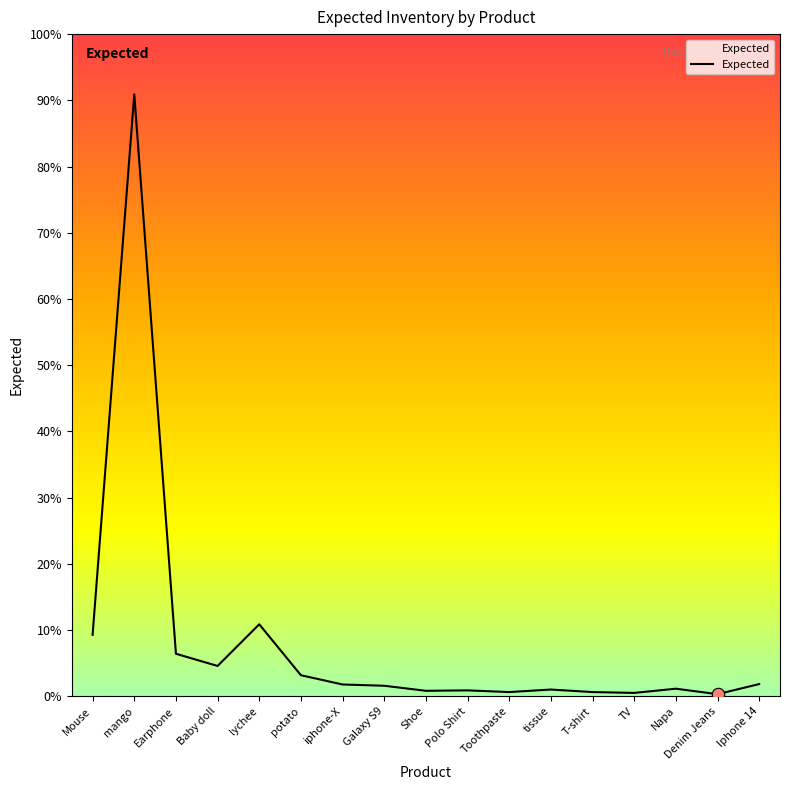

Between Mouse and Polo Shirt, which is larger?

Mouse